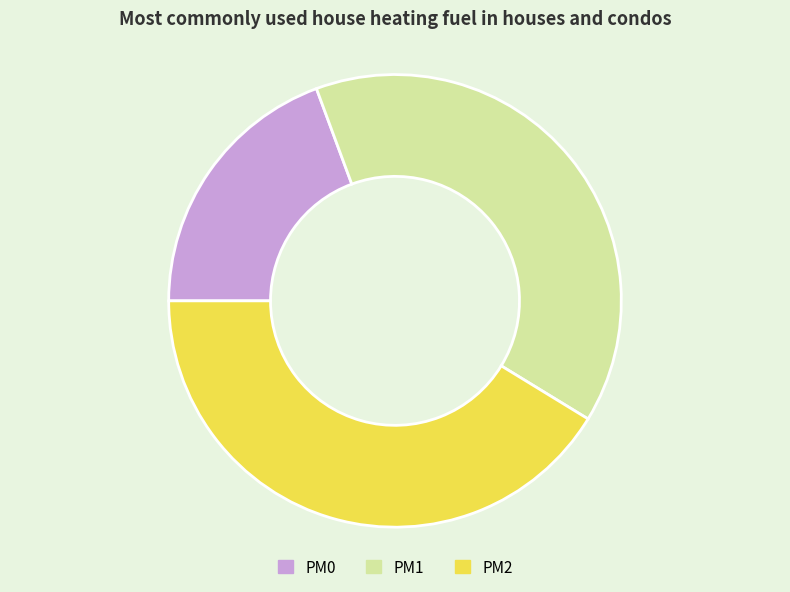

Is it true that PM2 is 41% of the pie?

True